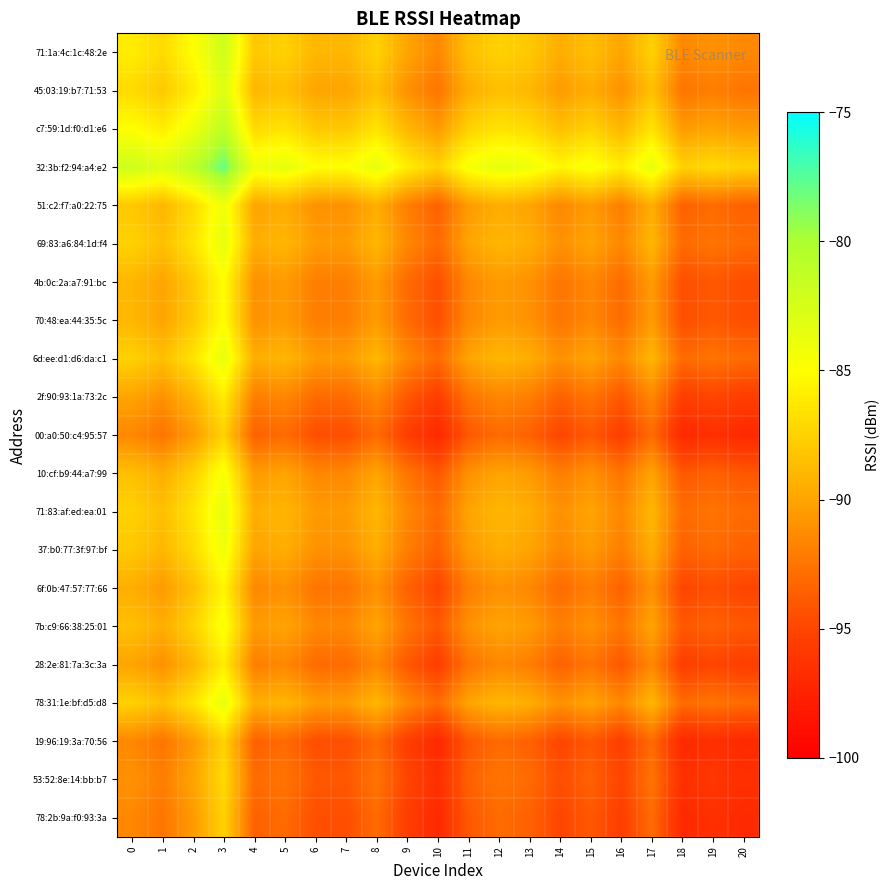

Which series has the largest total across all categories?

32:3b:f2:94:a4:e2